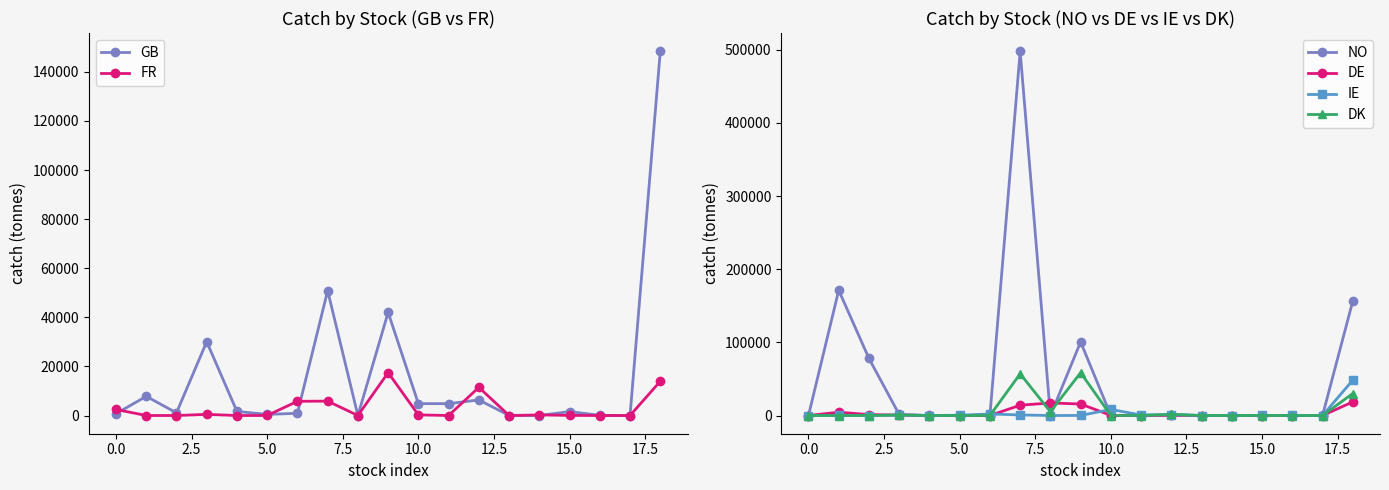

True or false: NO has more than 0 interior local peaks.

True